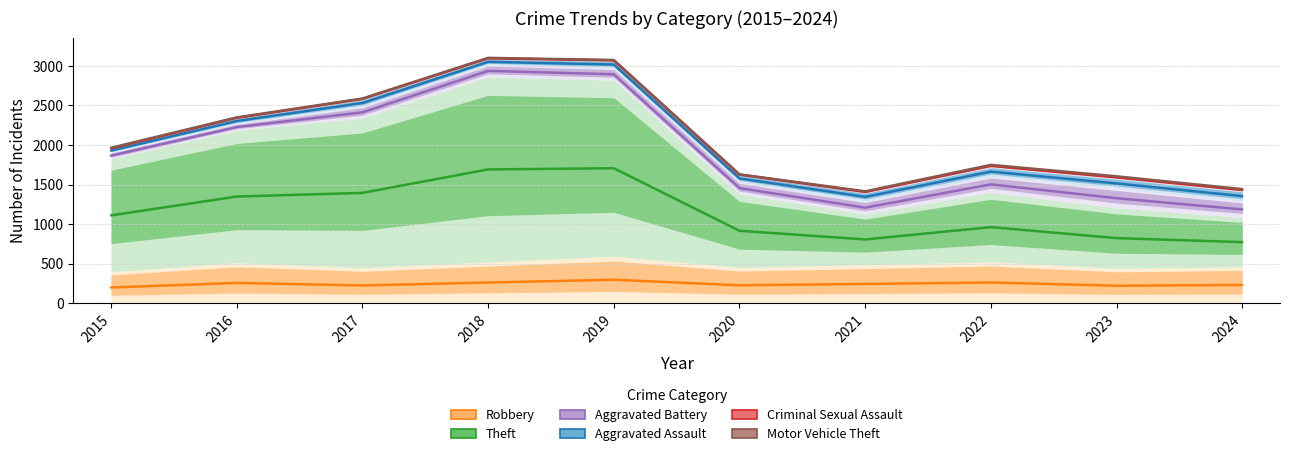

What is the difference between the Theft values at 2020 and 2022?

46.0